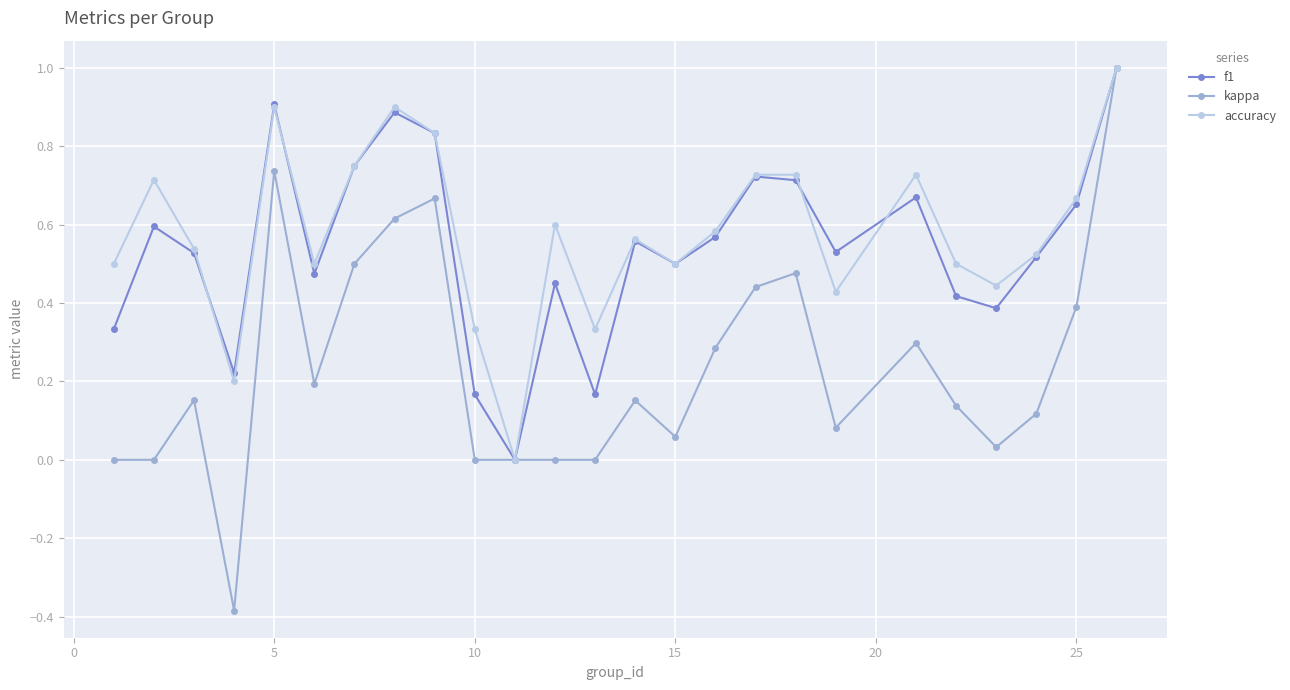

How many categories are shown in the chart?

25